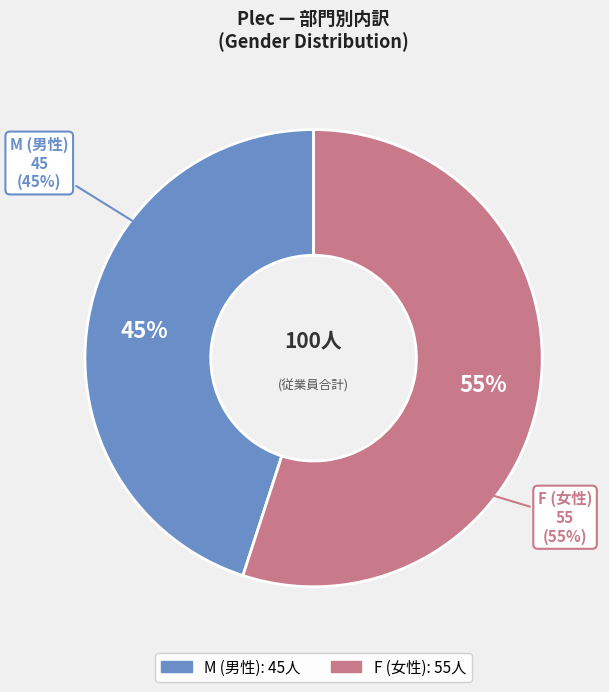

To the nearest percent, what is the difference between the F and M slice percentages?

10%